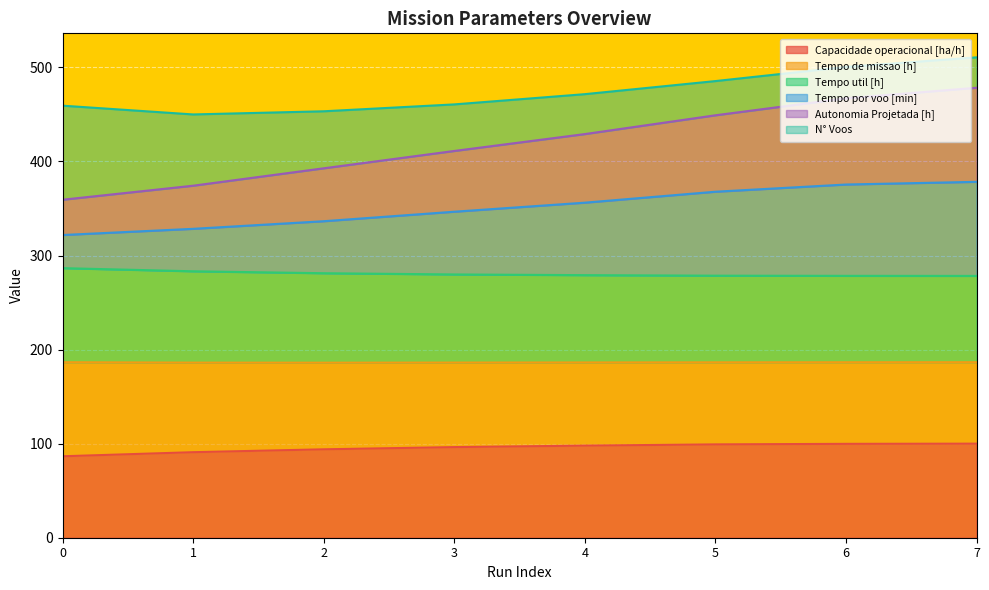

What is the total value across all series at 4?

471.5